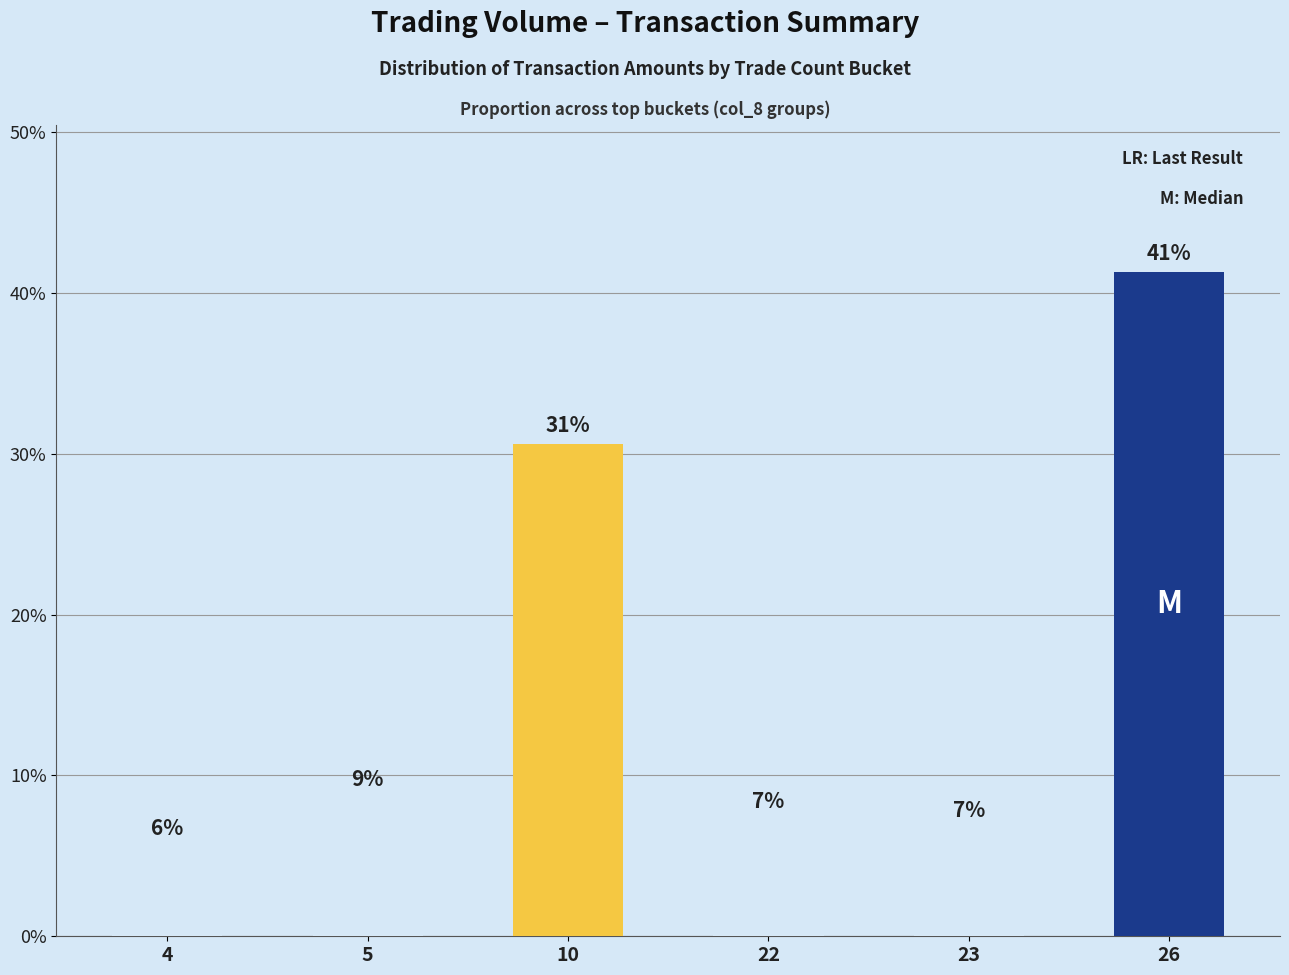

Does the chart contain any negative values?

No